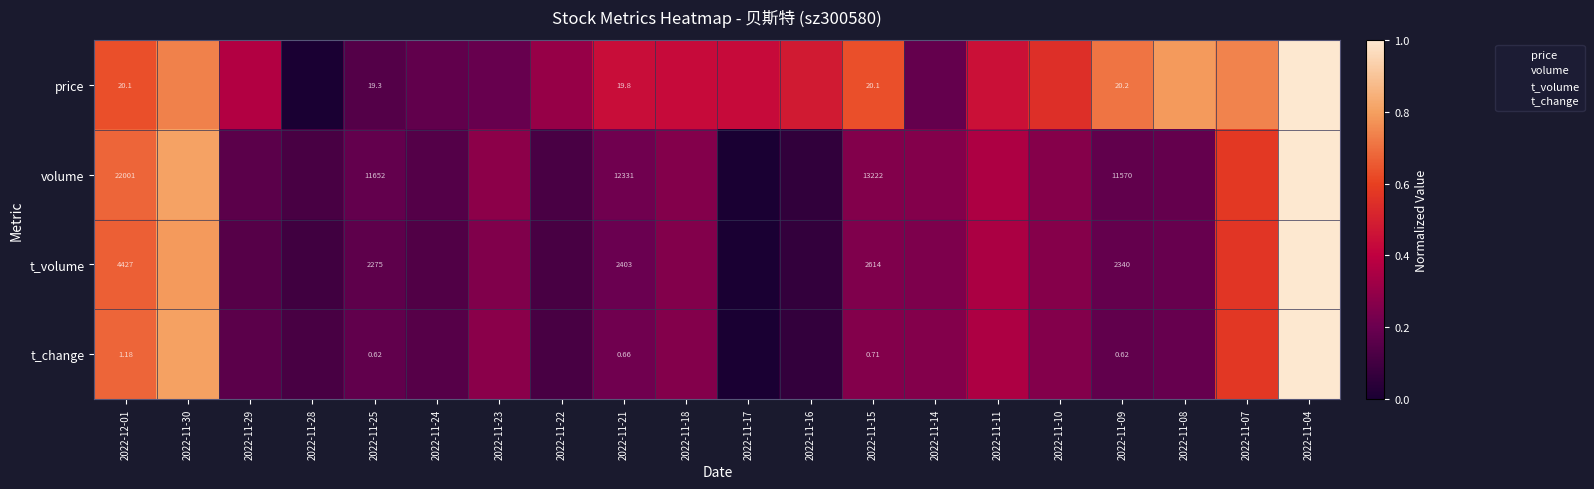

Between 2022-11-30 and 2022-11-16, which series saw the biggest shift?

volume